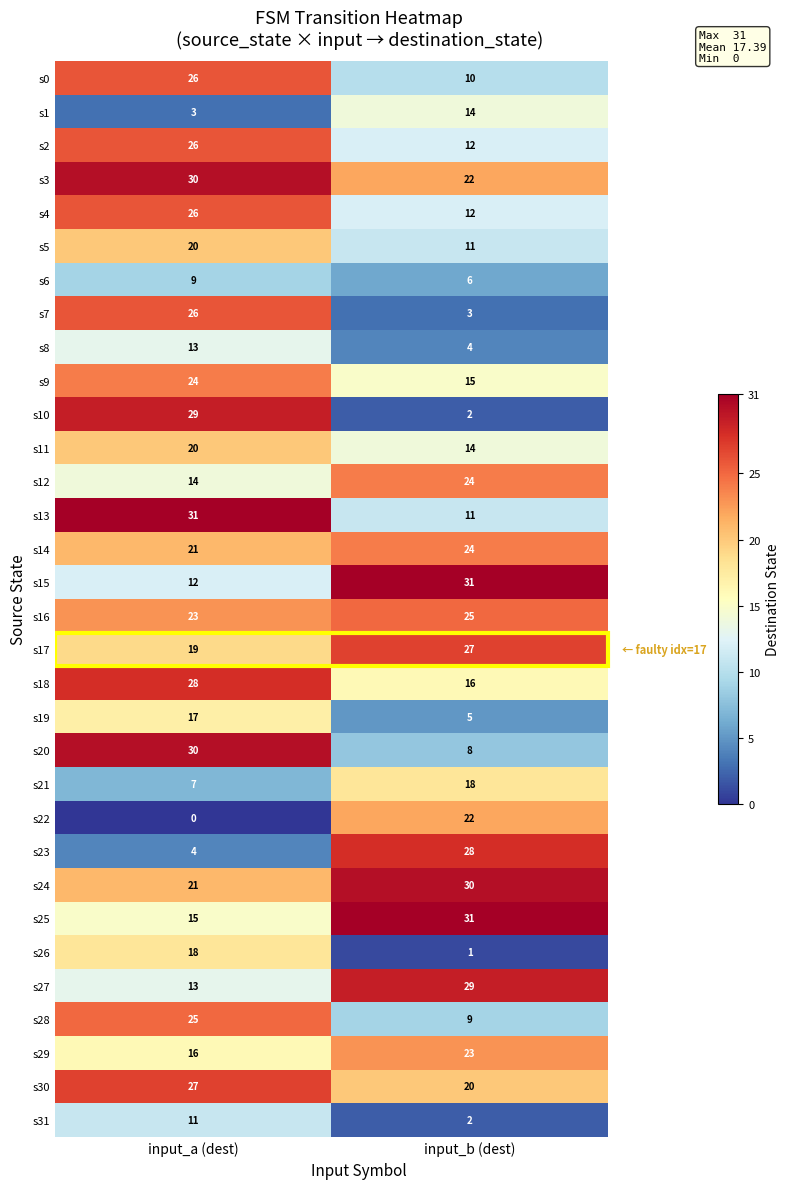

What is the difference between the maximum and minimum values in the s20 series?

22